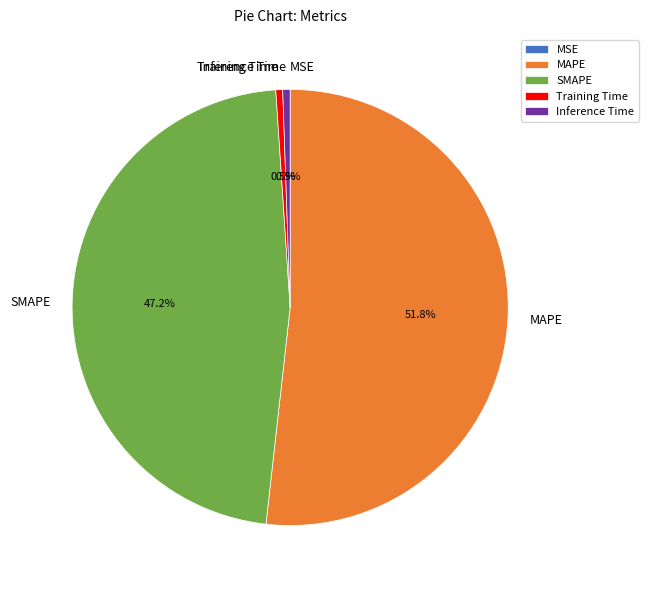

What is the majority slice?

MAPE